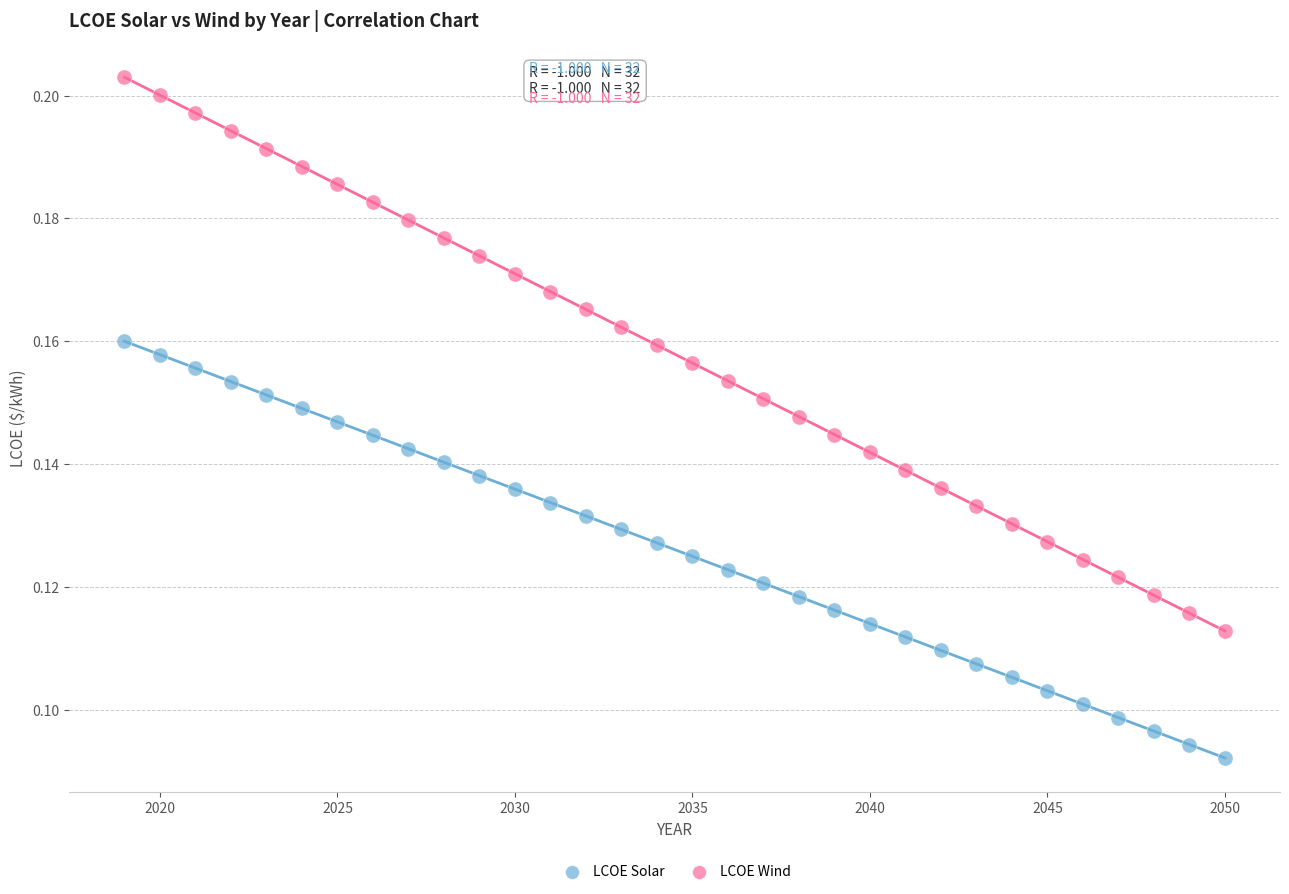

Which series has the widest spread of Y values?

LCOE Wind